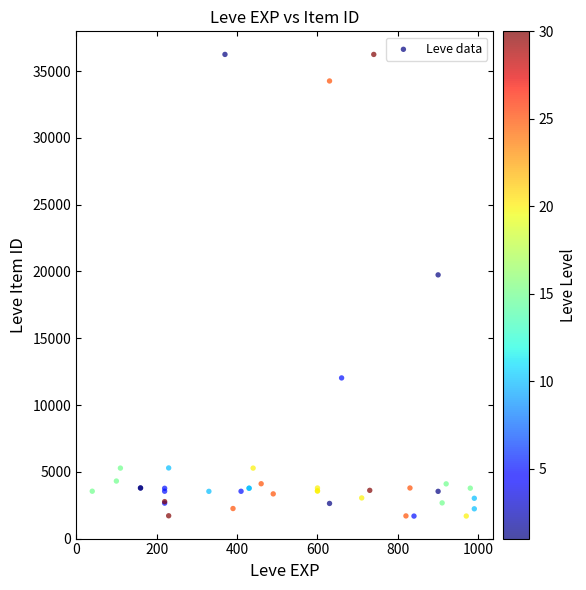

What Y value in the scatter plot is closest to 18967?

19744